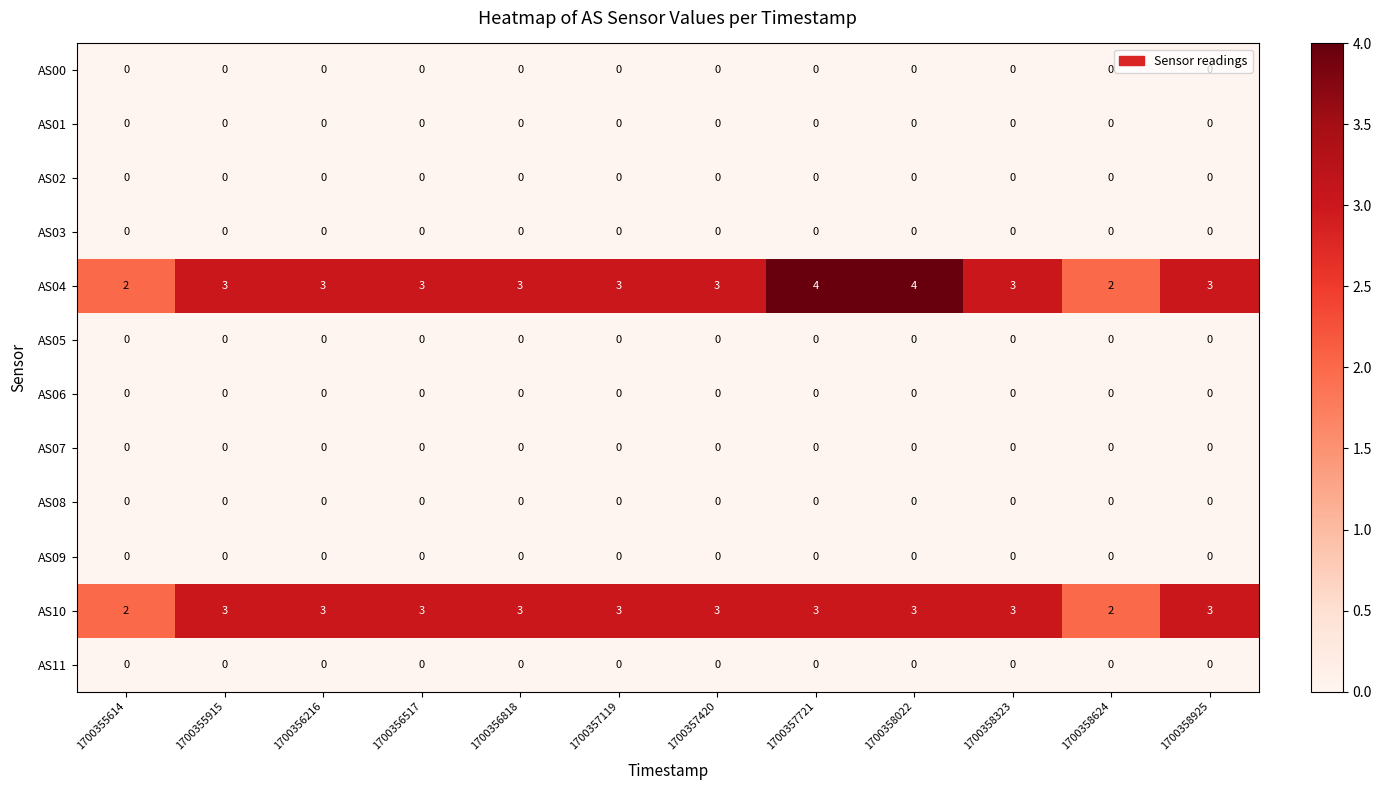

Is the value of AS08 at 1700357119 greater than the value of AS10 at 1700358624?

No